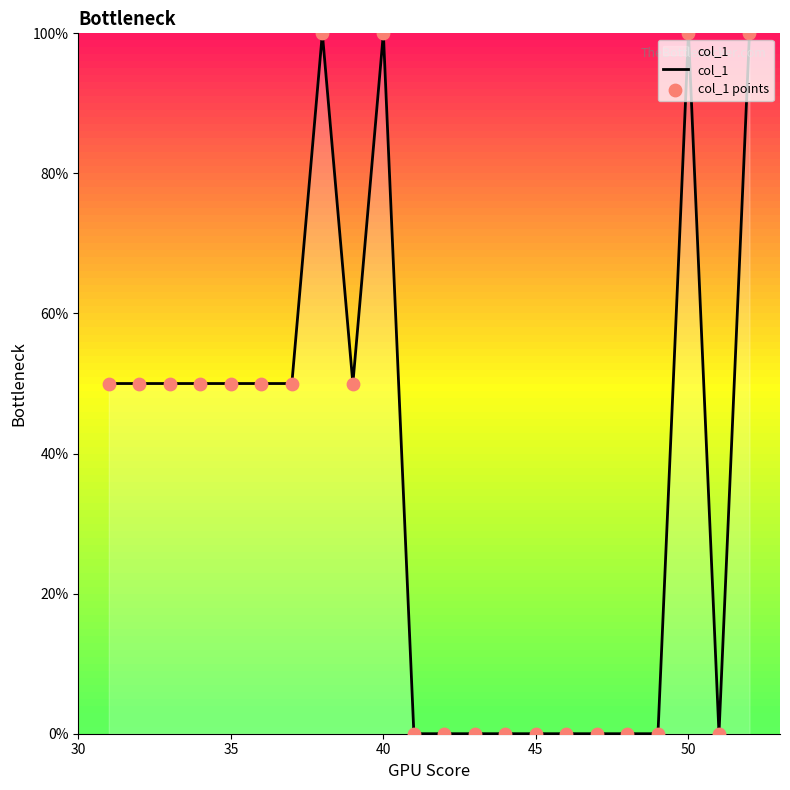

What is the difference between the maximum and minimum values?

100